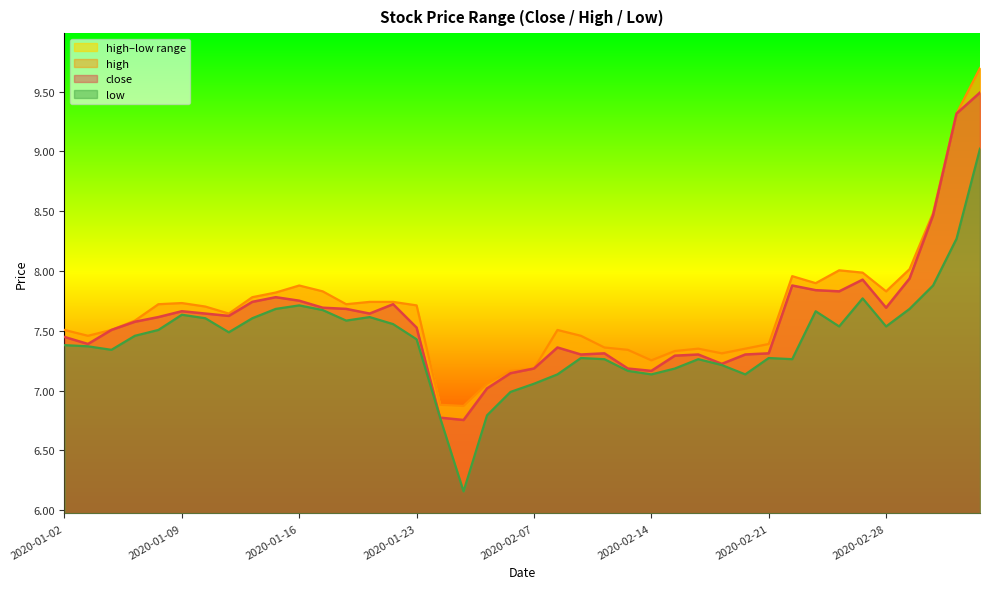

Which series has the largest total across all categories?

high